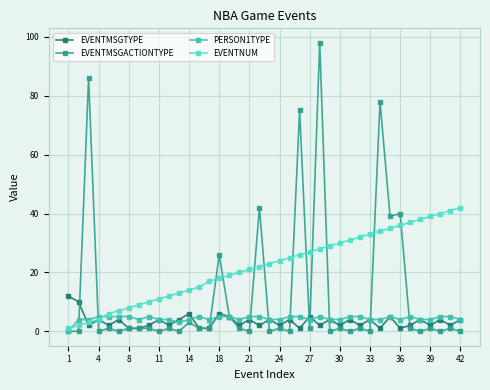

True or false: PERSON1TYPE has more than 0 interior local peaks.

True